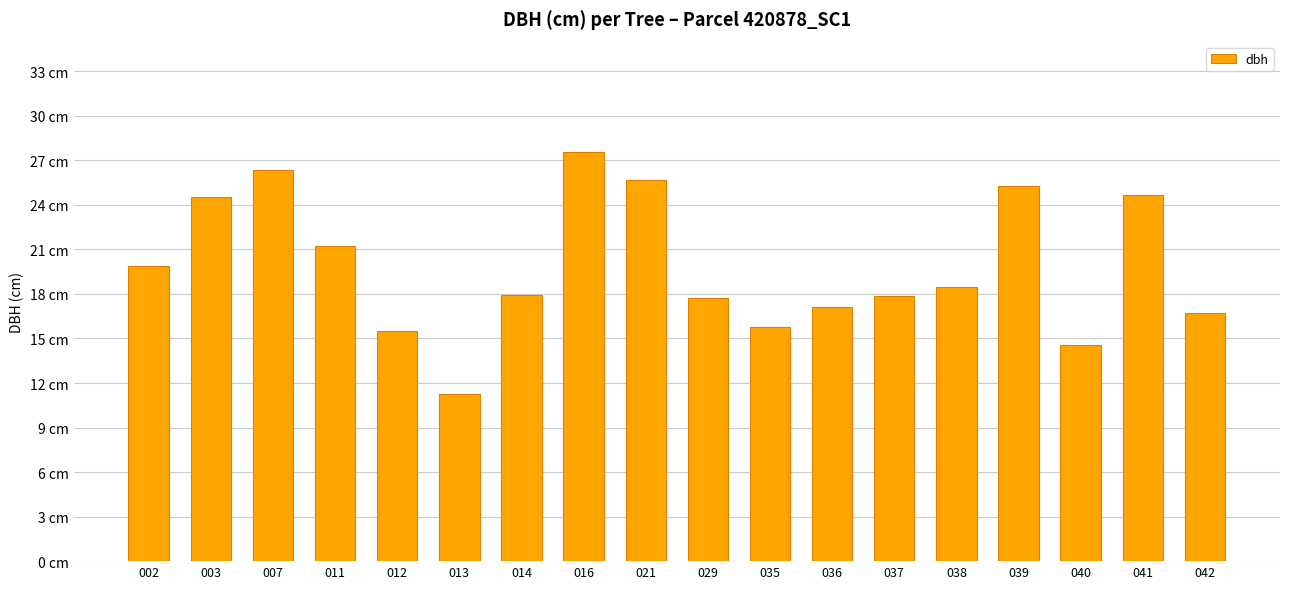

Are the bars horizontal?

No